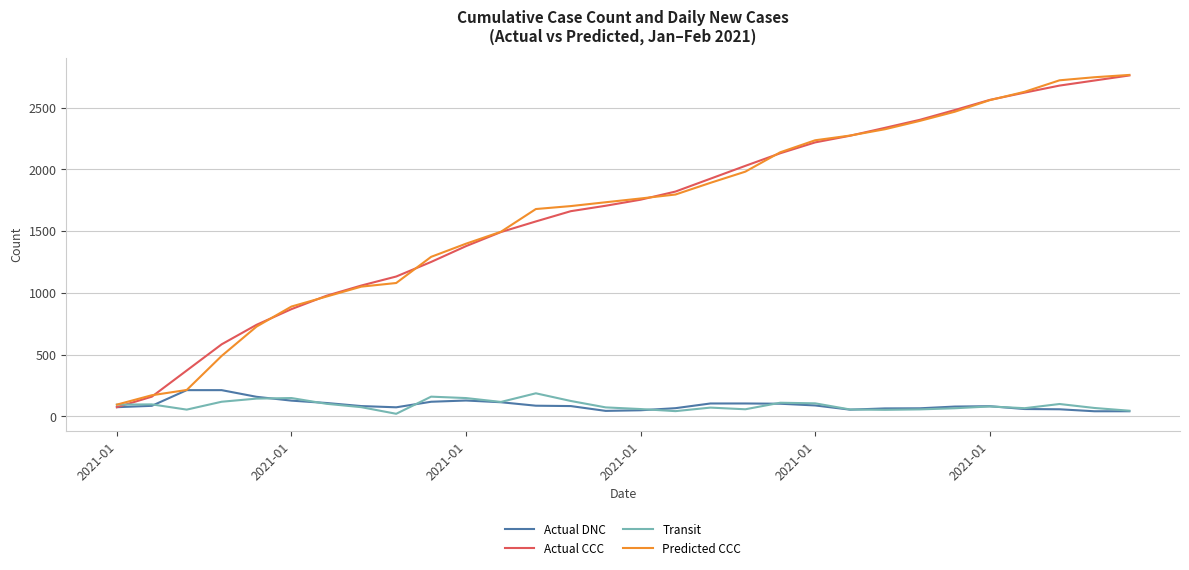

How many lines are shown in the chart?

4